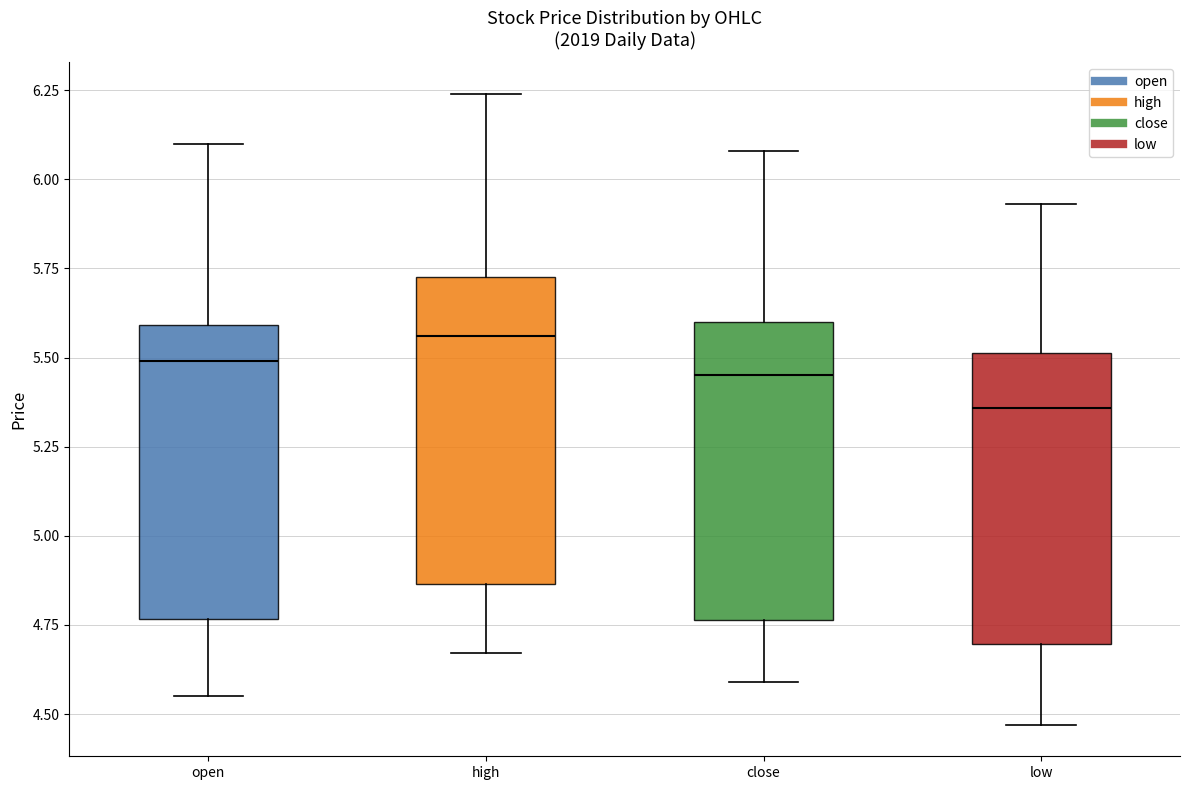

Reading left to right, transcribe this box plot: for each box, give where its median line is, the range the box spans, and where its two whiskers end, as read against the y-axis. The values are not printed on the chart, so give them approximately, as read against the axis.

open: median 5.50, box 4.75 to 5.60, whiskers 4.55 to 6.10
high: median 5.55, box 4.85 to 5.75, whiskers 4.65 to 6.25
close: median 5.45, box 4.75 to 5.60, whiskers 4.60 to 6.10
low: median 5.35, box 4.70 to 5.50, whiskers 4.45 to 5.95